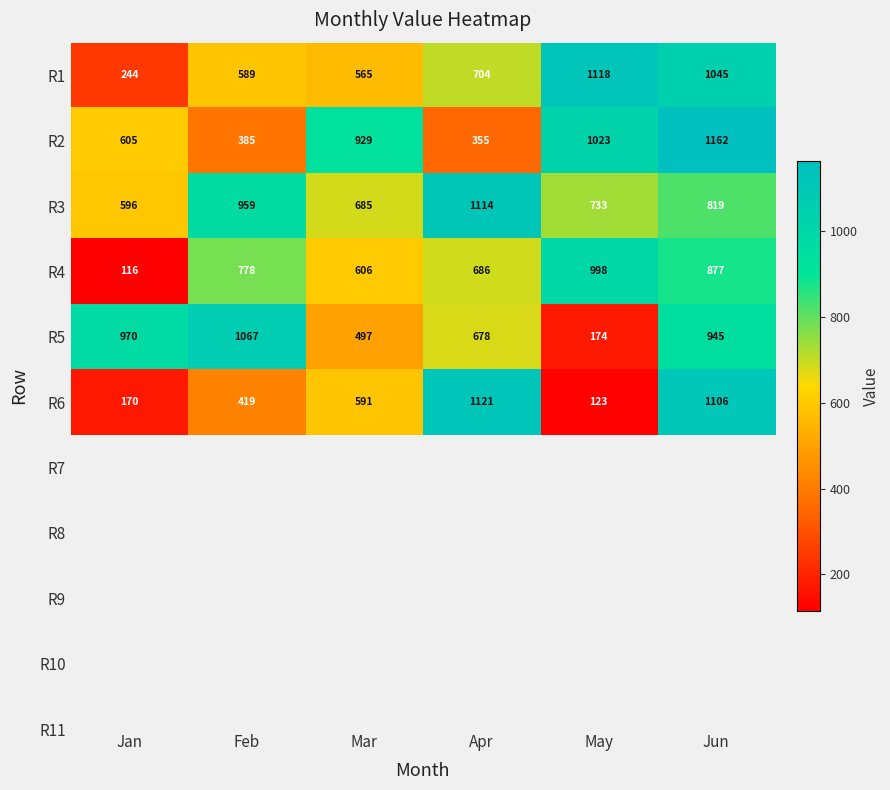

What is the sum of all R1 values?

4265